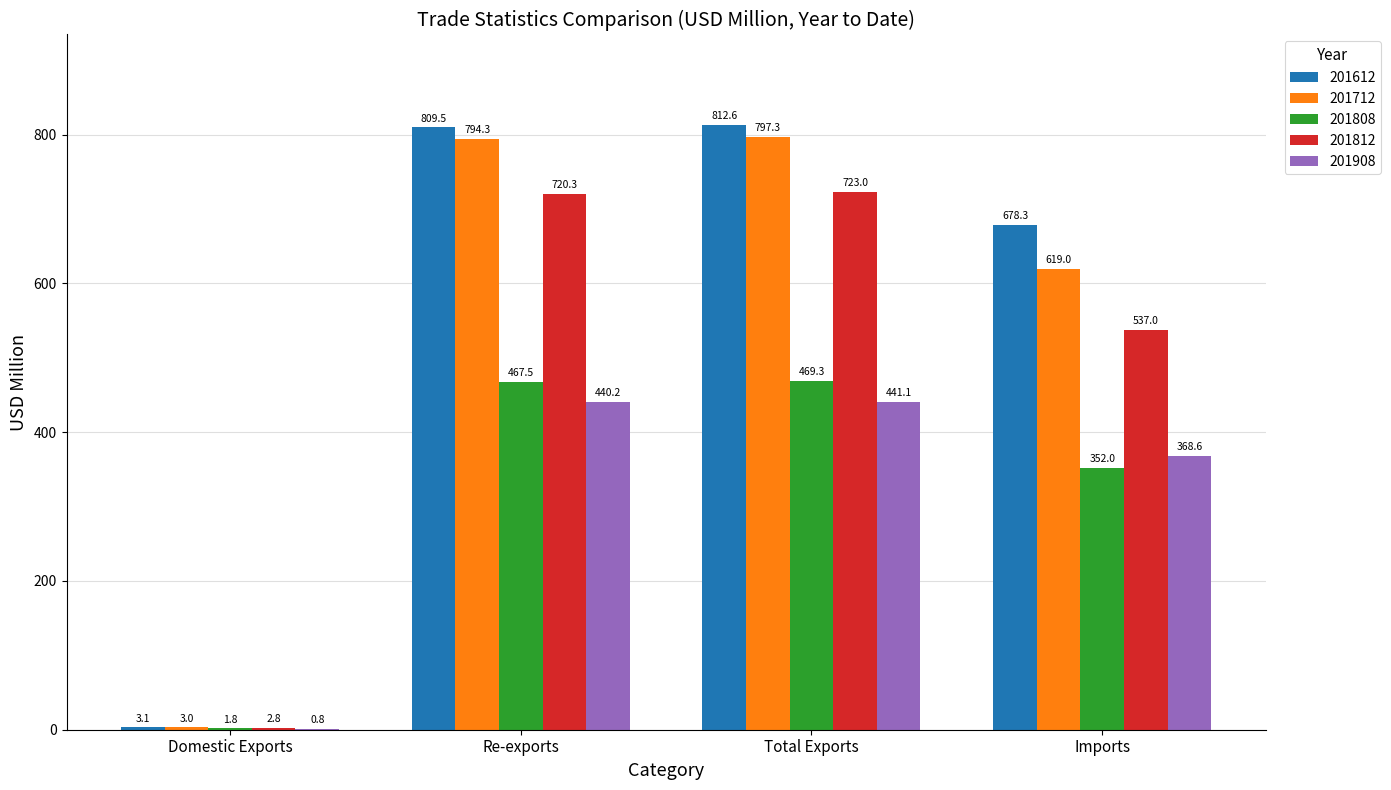

What is the approximate value of 201812 at Imports?

537.0